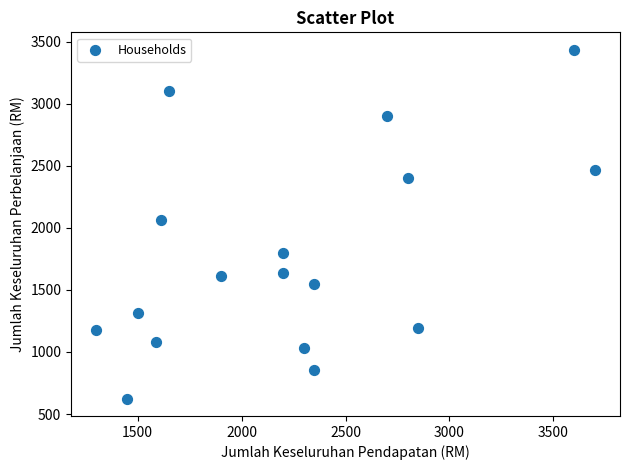

What Y value in the scatter plot is closest to 2030?

2065.0